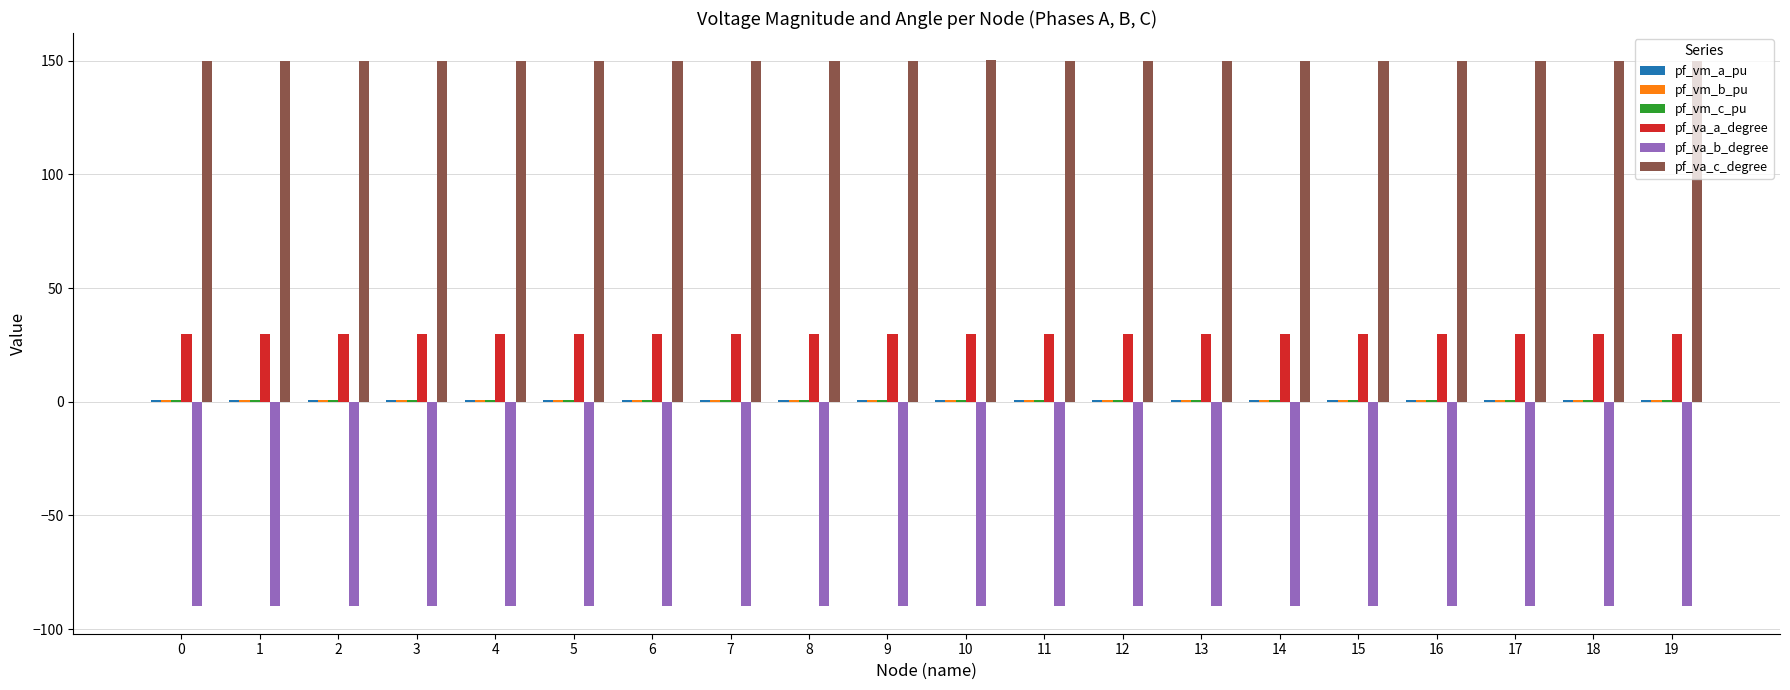

Which series has the largest total across all categories?

pf_va_c_degree